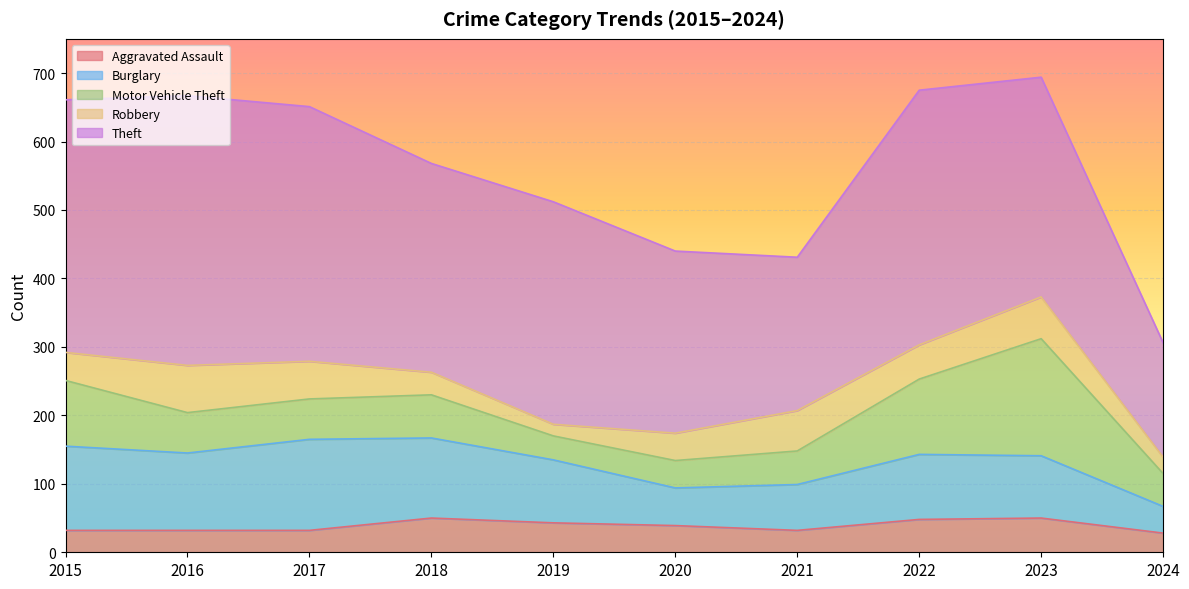

How many times do Aggravated Assault and Motor Vehicle Theft cross each other?

2